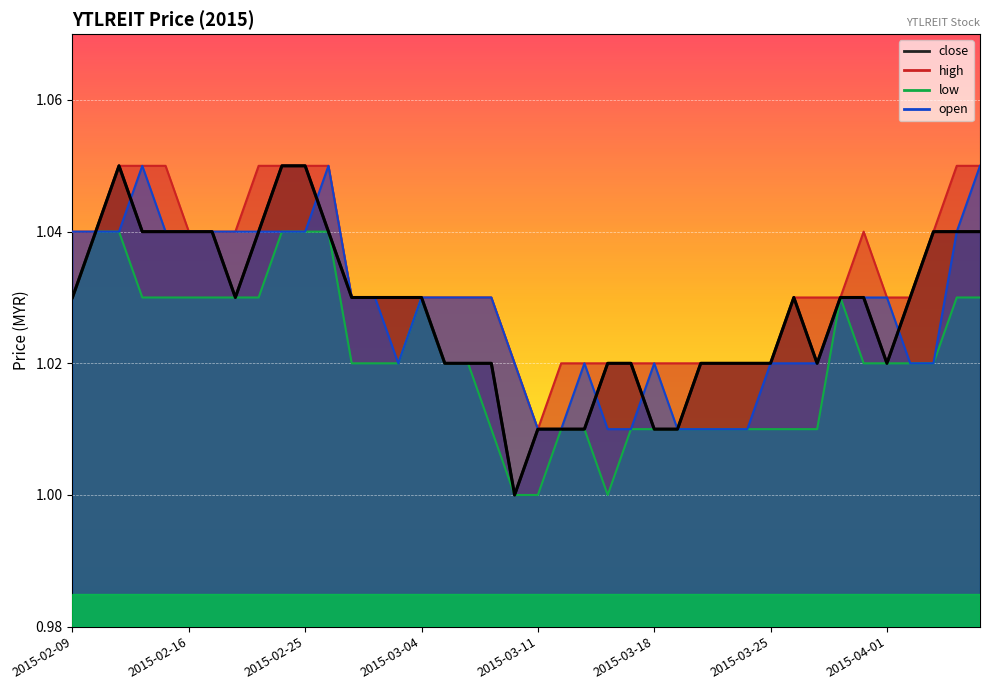

Reading left to right, transcribe all the data shown in this chart.

close: 2015-02-09=1.0	2015-02-10=1.0	2015-02-11=1.1	2015-02-12=1.0	2015-02-13=1.0	2015-02-16=1.0	2015-02-17=1.0	2015-02-18=1.0	2015-02-23=1.0	2015-02-24=1.1	2015-02-25=1.1	2015-02-26=1.0	2015-02-27=1.0	2015-03-02=1.0	2015-03-03=1.0	2015-03-04=1.0	2015-03-05=1.0	2015-03-06=1.0	2015-03-09=1.0	2015-03-10=1.0	2015-03-11=1.0	2015-03-12=1.0	2015-03-13=1.0	2015-03-16=1.0	2015-03-17=1.0	2015-03-18=1.0	2015-03-19=1.0	2015-03-20=1.0	2015-03-23=1.0	2015-03-24=1.0	2015-03-25=1.0	2015-03-26=1.0	2015-03-27=1.0	2015-03-30=1.0	2015-03-31=1.0	2015-04-01=1.0	2015-04-02=1.0	2015-04-03=1.0	2015-04-06=1.0	2015-04-07=1.0
high: 2015-02-09=1.0	2015-02-10=1.0	2015-02-11=1.1	2015-02-12=1.1	2015-02-13=1.1	2015-02-16=1.0	2015-02-17=1.0	2015-02-18=1.0	2015-02-23=1.1	2015-02-24=1.1	2015-02-25=1.1	2015-02-26=1.1	2015-02-27=1.0	2015-03-02=1.0	2015-03-03=1.0	2015-03-04=1.0	2015-03-05=1.0	2015-03-06=1.0	2015-03-09=1.0	2015-03-10=1.0	2015-03-11=1.0	2015-03-12=1.0	2015-03-13=1.0	2015-03-16=1.0	2015-03-17=1.0	2015-03-18=1.0	2015-03-19=1.0	2015-03-20=1.0	2015-03-23=1.0	2015-03-24=1.0	2015-03-25=1.0	2015-03-26=1.0	2015-03-27=1.0	2015-03-30=1.0	2015-03-31=1.0	2015-04-01=1.0	2015-04-02=1.0	2015-04-03=1.0	2015-04-06=1.1	2015-04-07=1.1
low: 2015-02-09=1.0	2015-02-10=1.0	2015-02-11=1.0	2015-02-12=1.0	2015-02-13=1.0	2015-02-16=1.0	2015-02-17=1.0	2015-02-18=1.0	2015-02-23=1.0	2015-02-24=1.0	2015-02-25=1.0	2015-02-26=1.0	2015-02-27=1.0	2015-03-02=1.0	2015-03-03=1.0	2015-03-04=1.0	2015-03-05=1.0	2015-03-06=1.0	2015-03-09=1.0	2015-03-10=1.0	2015-03-11=1.0	2015-03-12=1.0	2015-03-13=1.0	2015-03-16=1.0	2015-03-17=1.0	2015-03-18=1.0	2015-03-19=1.0	2015-03-20=1.0	2015-03-23=1.0	2015-03-24=1.0	2015-03-25=1.0	2015-03-26=1.0	2015-03-27=1.0	2015-03-30=1.0	2015-03-31=1.0	2015-04-01=1.0	2015-04-02=1.0	2015-04-03=1.0	2015-04-06=1.0	2015-04-07=1.0
open: 2015-02-09=1.0	2015-02-10=1.0	2015-02-11=1.0	2015-02-12=1.1	2015-02-13=1.0	2015-02-16=1.0	2015-02-17=1.0	2015-02-18=1.0	2015-02-23=1.0	2015-02-24=1.0	2015-02-25=1.0	2015-02-26=1.1	2015-02-27=1.0	2015-03-02=1.0	2015-03-03=1.0	2015-03-04=1.0	2015-03-05=1.0	2015-03-06=1.0	2015-03-09=1.0	2015-03-10=1.0	2015-03-11=1.0	2015-03-12=1.0	2015-03-13=1.0	2015-03-16=1.0	2015-03-17=1.0	2015-03-18=1.0	2015-03-19=1.0	2015-03-20=1.0	2015-03-23=1.0	2015-03-24=1.0	2015-03-25=1.0	2015-03-26=1.0	2015-03-27=1.0	2015-03-30=1.0	2015-03-31=1.0	2015-04-01=1.0	2015-04-02=1.0	2015-04-03=1.0	2015-04-06=1.0	2015-04-07=1.1